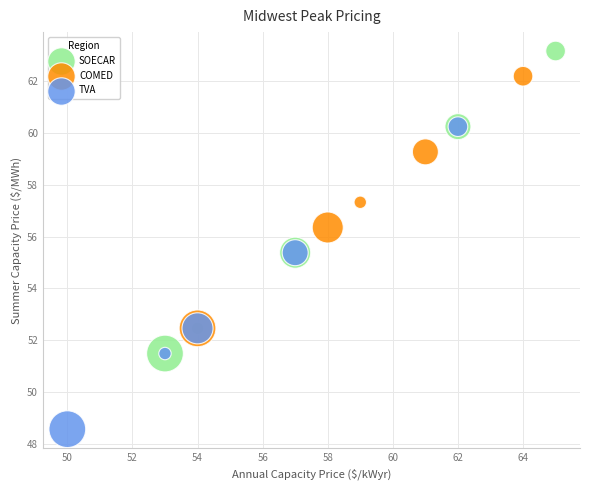

What are all the series names shown in the legend?

SOECAR, COMED, TVA